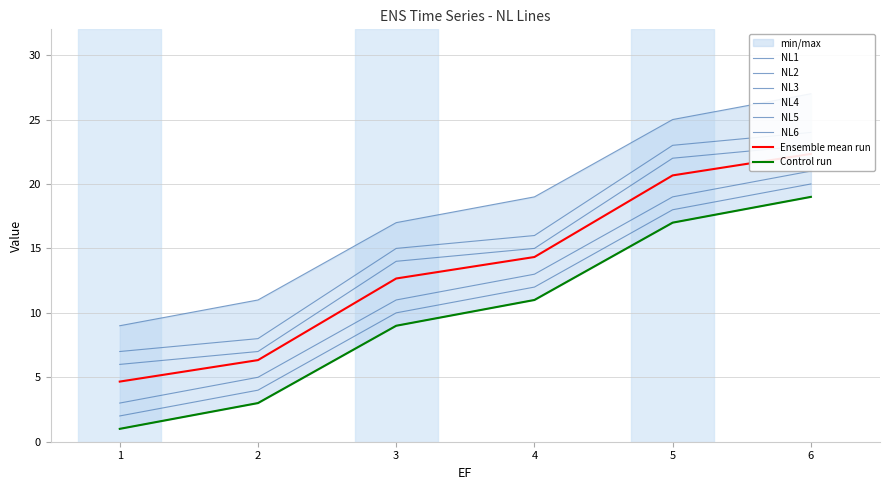

What is the value of the NL3 point at the 5th from the left?

17